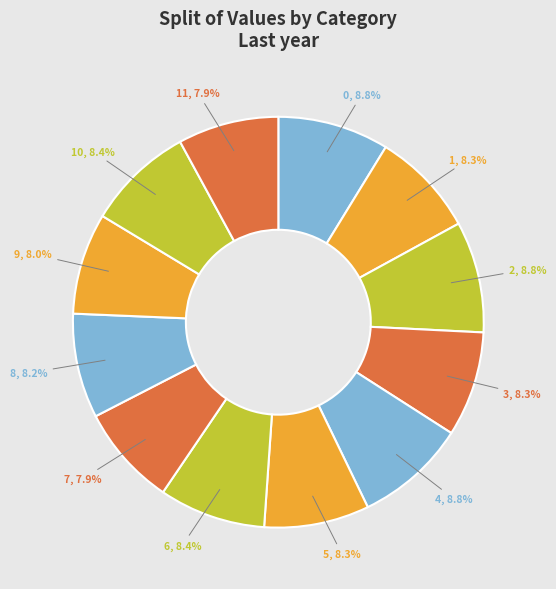

Approximately how many times larger is the value at 5 compared to 9?

1.0